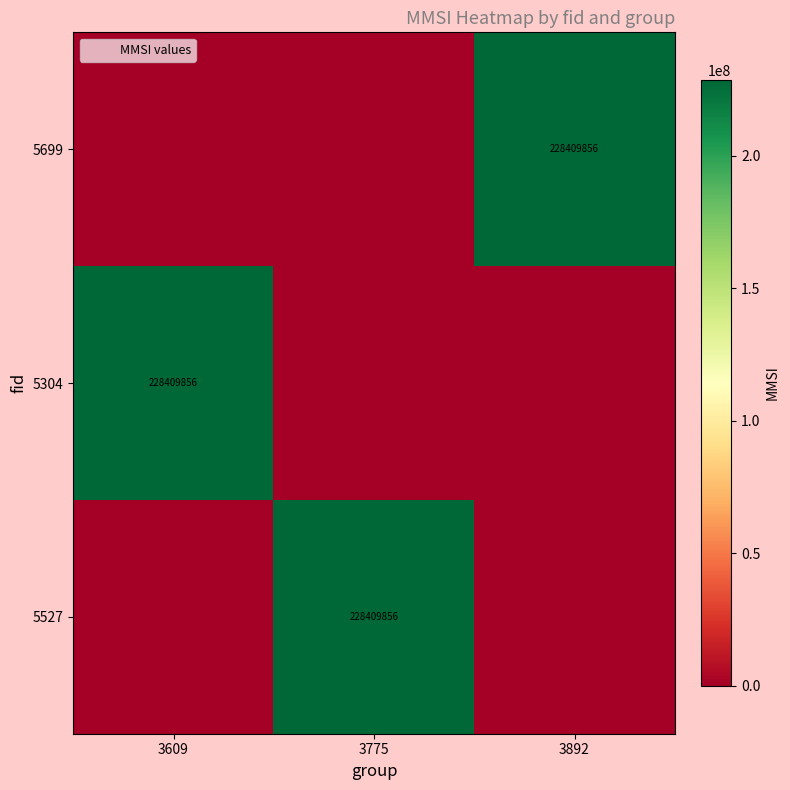

Which series has the largest total across all categories?

5699